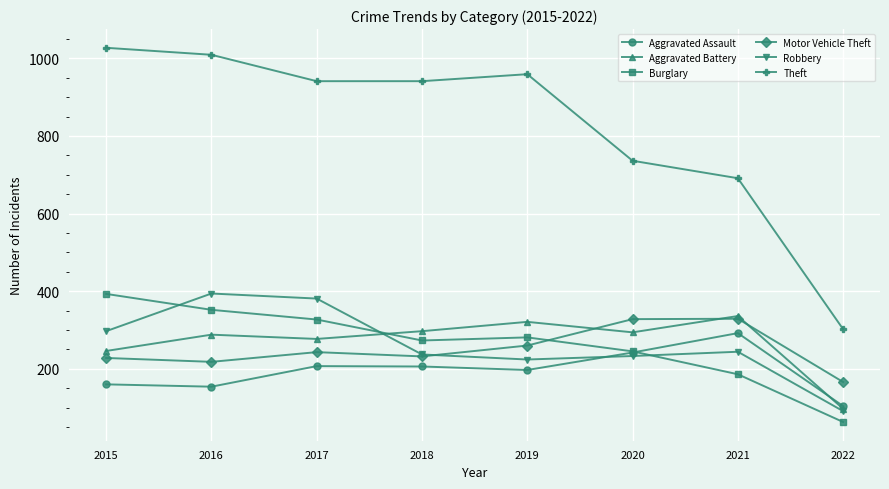

What is the minimum value for Aggravated Assault?

104